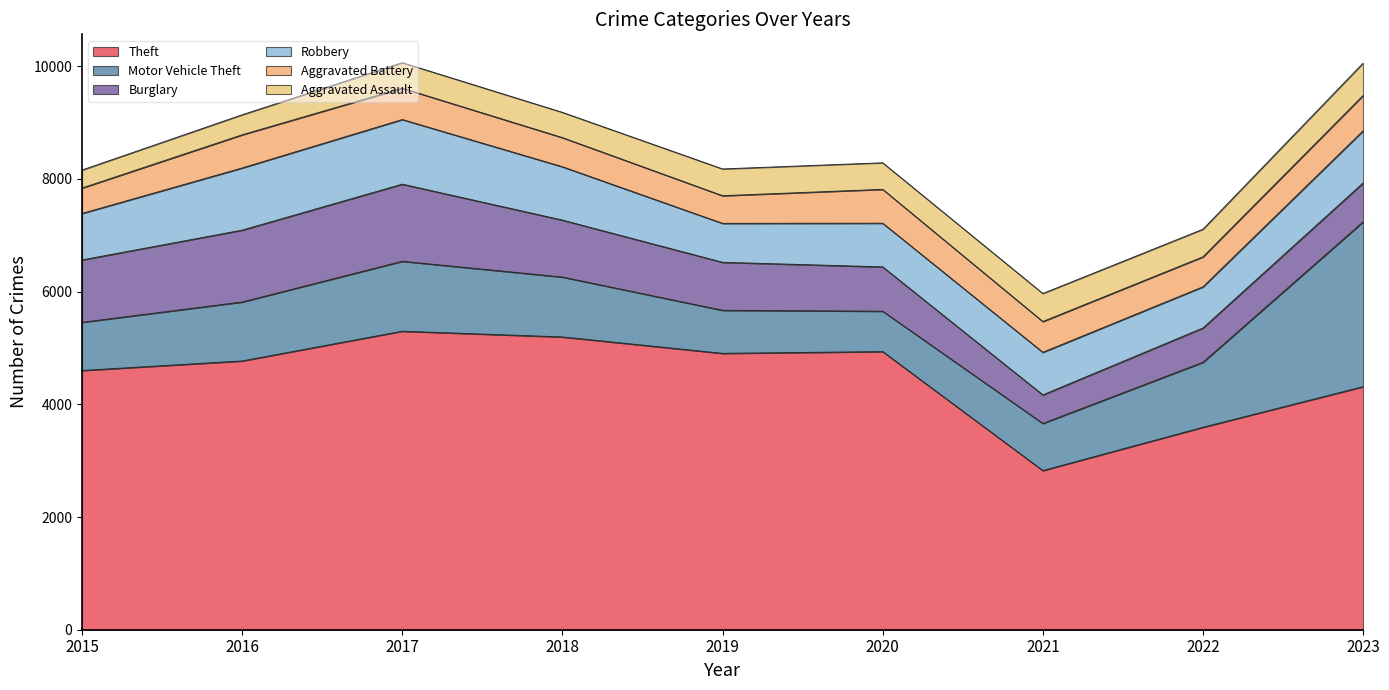

Read the Motor Vehicle Theft value at 2015, to the nearest 50.

850